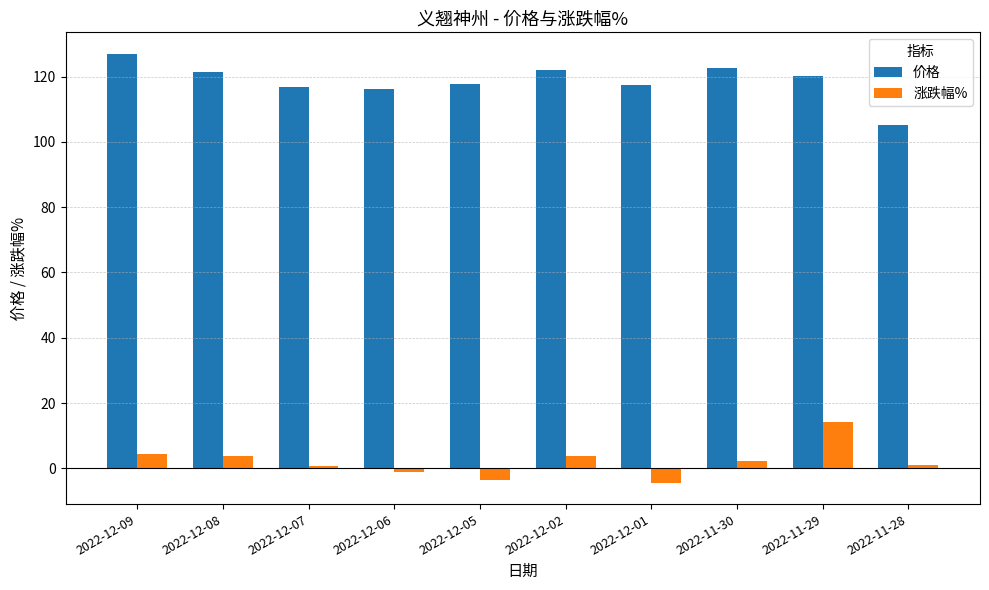

Rank the series by their maximum value, from highest to lowest.

价格, 涨跌幅%